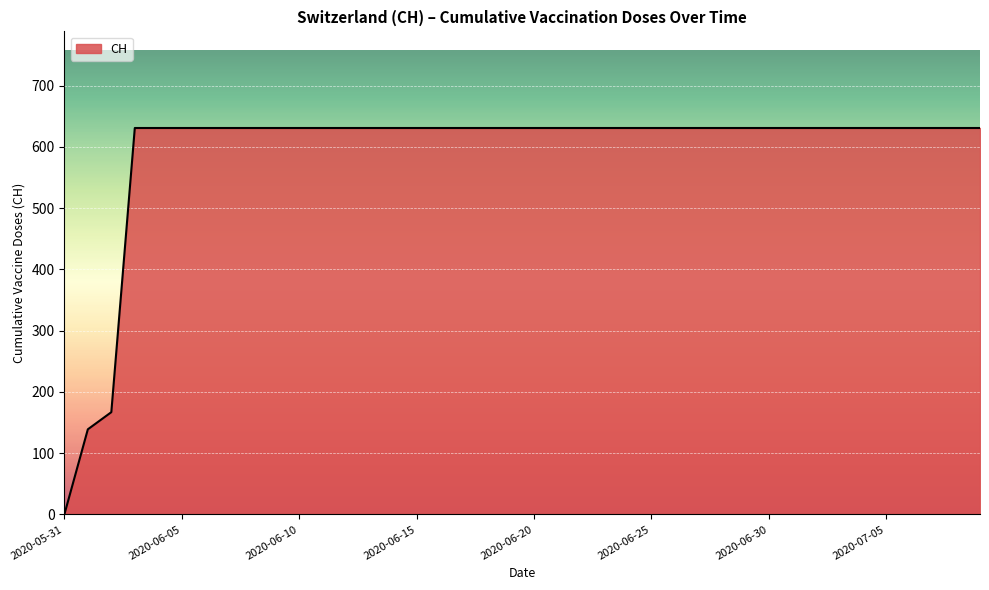

What is the difference between the maximum and minimum values?

631